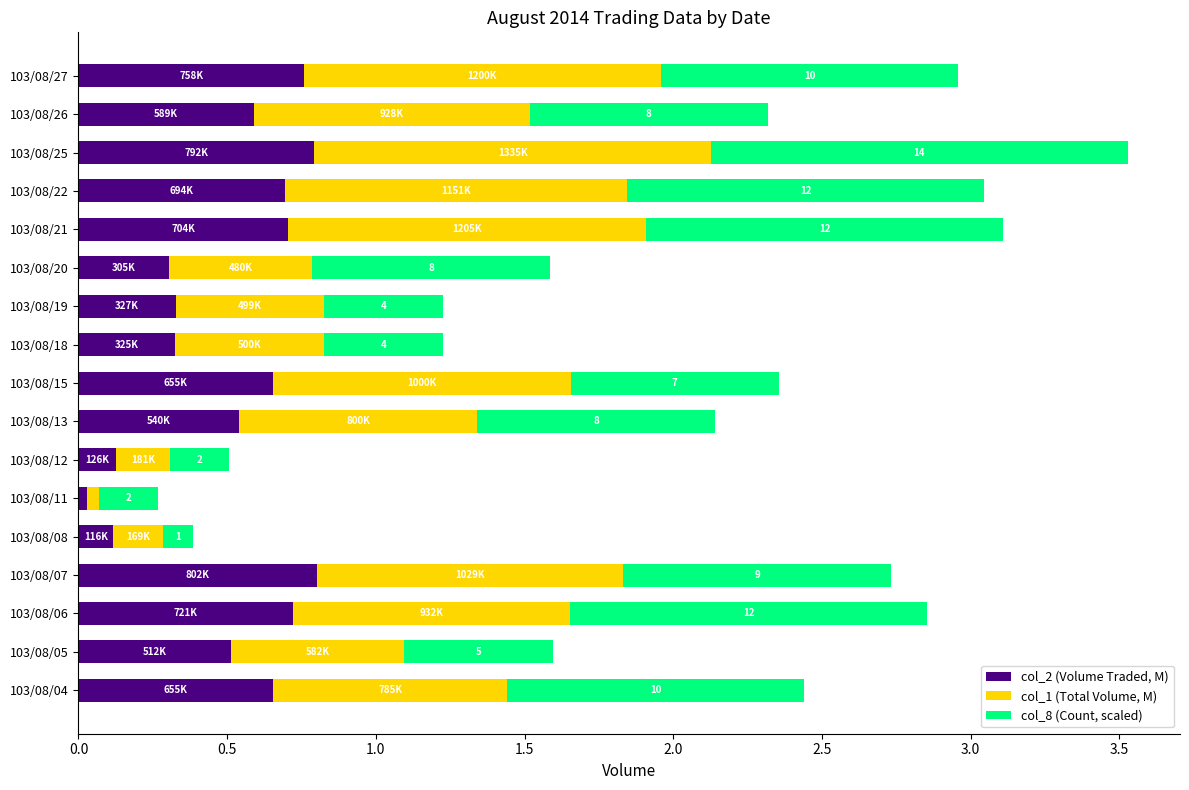

At which category is the sum across all series the highest?

103/08/25